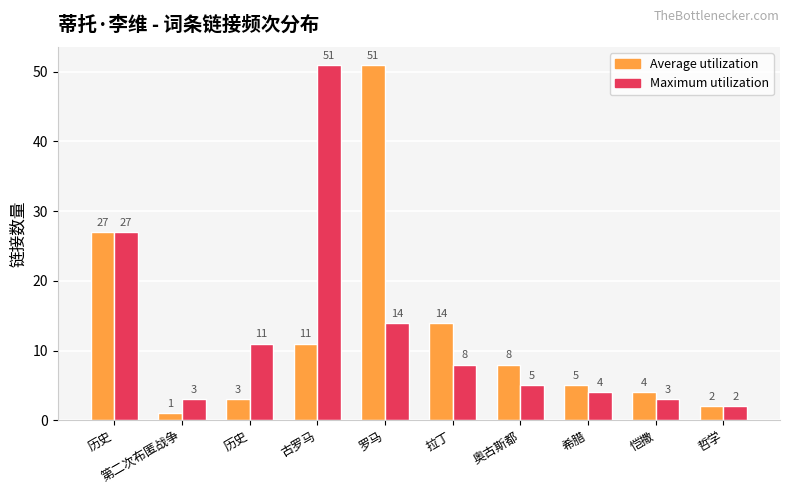

How many bars are there in total?

20